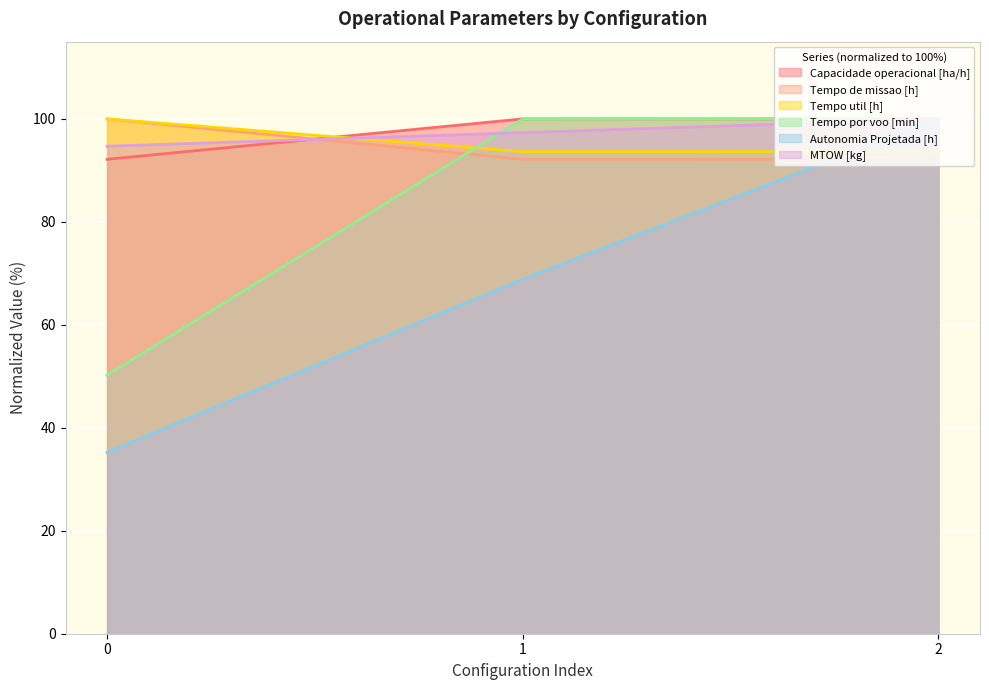

What is the maximum value shown in the chart?

100.0